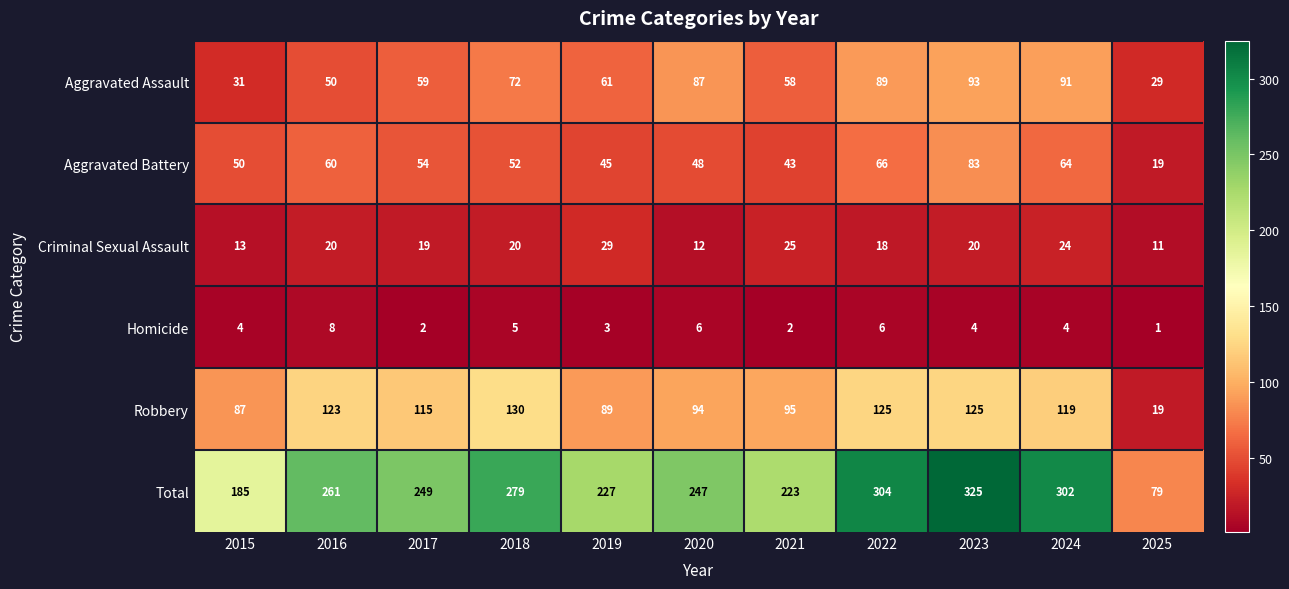

At which category is the sum across all series the highest?

2023